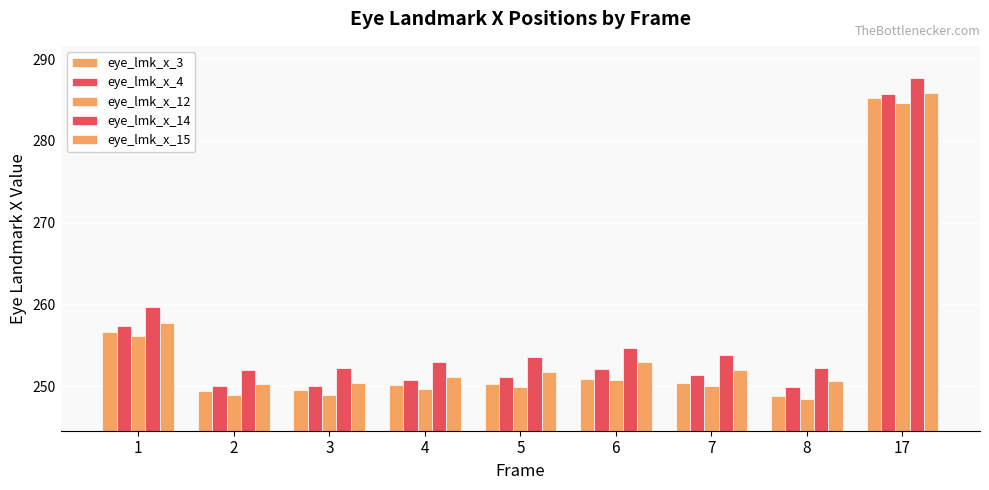

What is the difference between the eye_lmk_x_12 values at 5 and 6?

0.9